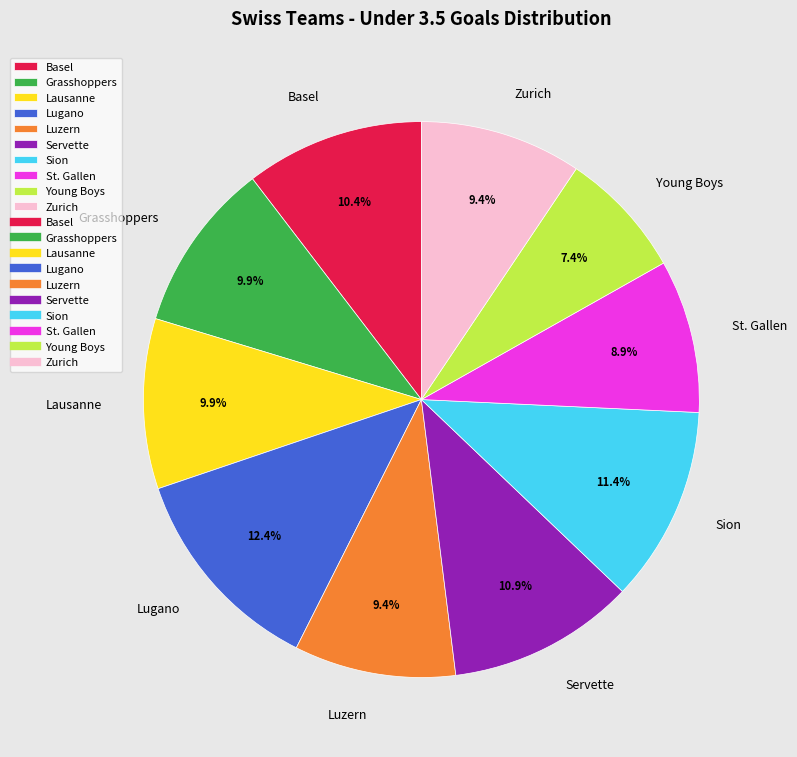

Is it true that Grasshoppers is 24% of the pie?

False